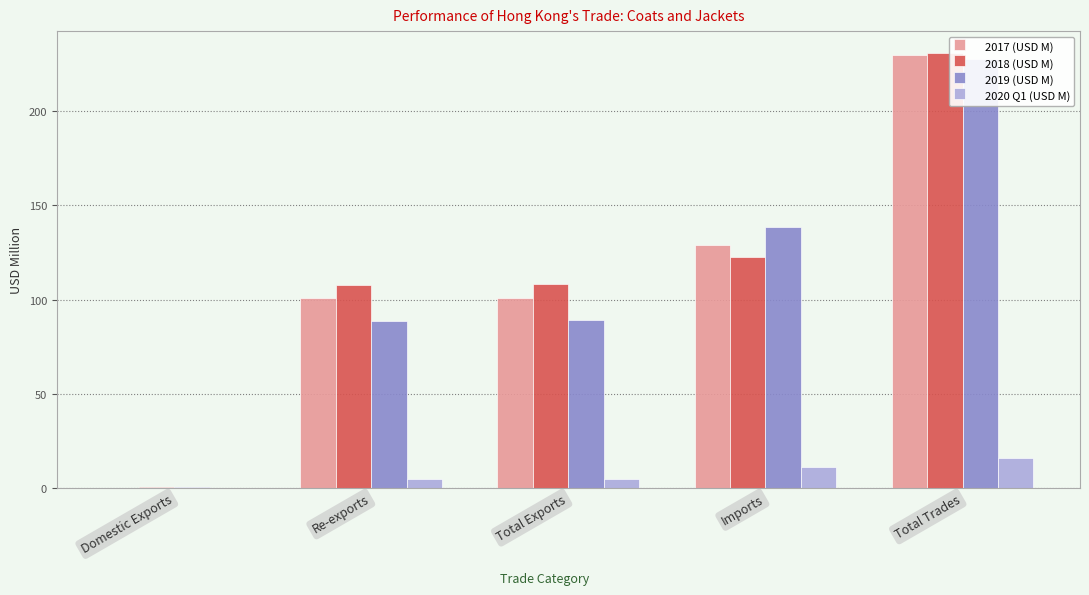

Reading left to right, transcribe all the data shown in this chart.

2017 (USD M): Domestic Exports=0.1	Re-exports=100.9	Total Exports=101.0	Imports=128.7	Total Trades=229.7
2018 (USD M): Domestic Exports=0.3	Re-exports=107.9	Total Exports=108.2	Imports=122.8	Total Trades=231.0
2019 (USD M): Domestic Exports=0.2	Re-exports=88.8	Total Exports=89.1	Imports=138.5	Total Trades=227.6
2020 Q1 (USD M): Domestic Exports=0.0	Re-exports=4.8	Total Exports=4.8	Imports=10.8	Total Trades=15.6